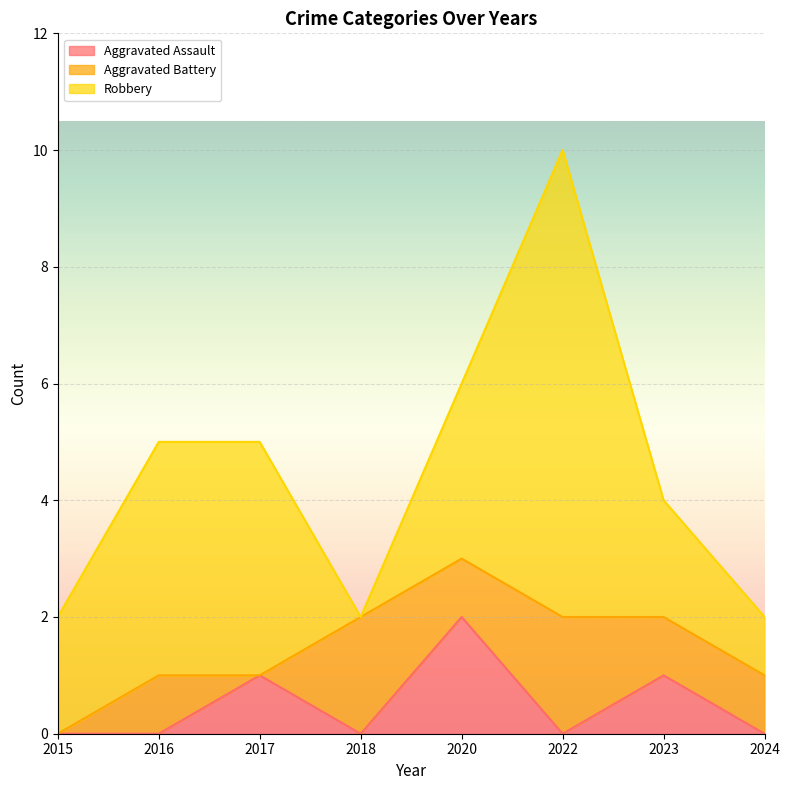

Where does the Robbery series first go above 3?

2016